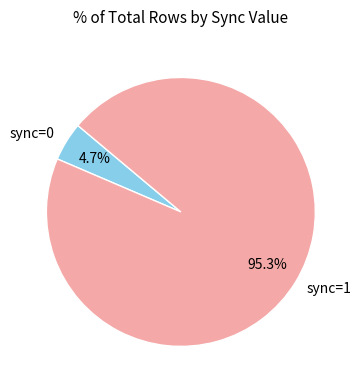

The sync=1 slice represents 95% of the pie. True or false?

True